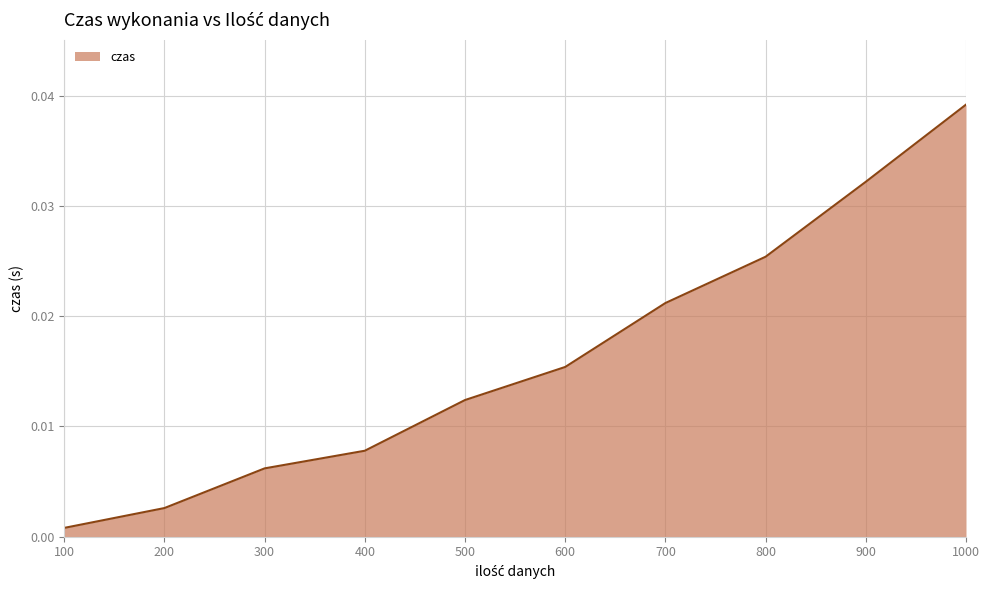

How many lines are shown in the chart?

1